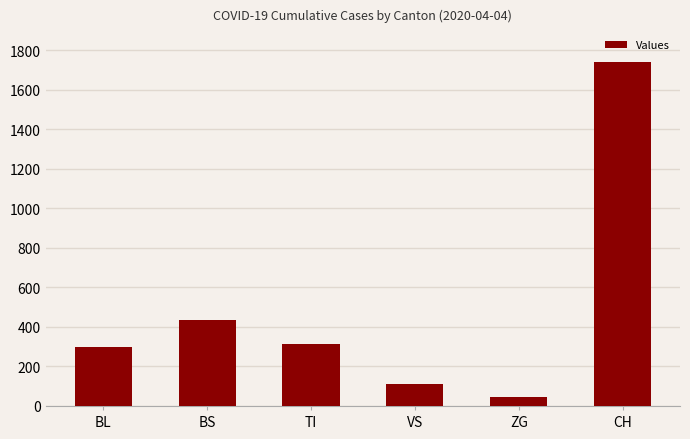

Read the value at BL, to the nearest 10.

300